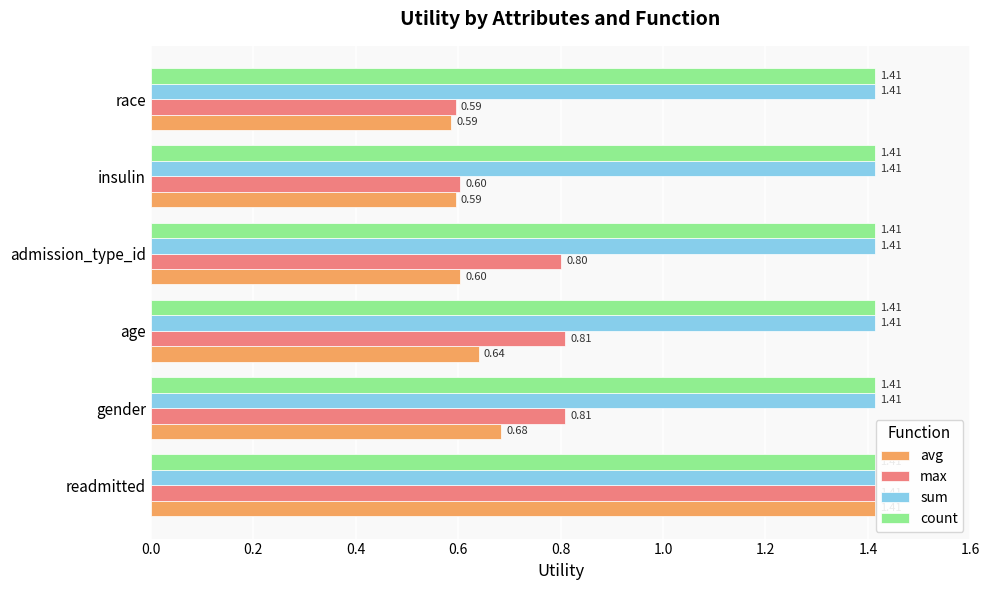

What is the difference between the highest and lowest values at insulin?

0.8